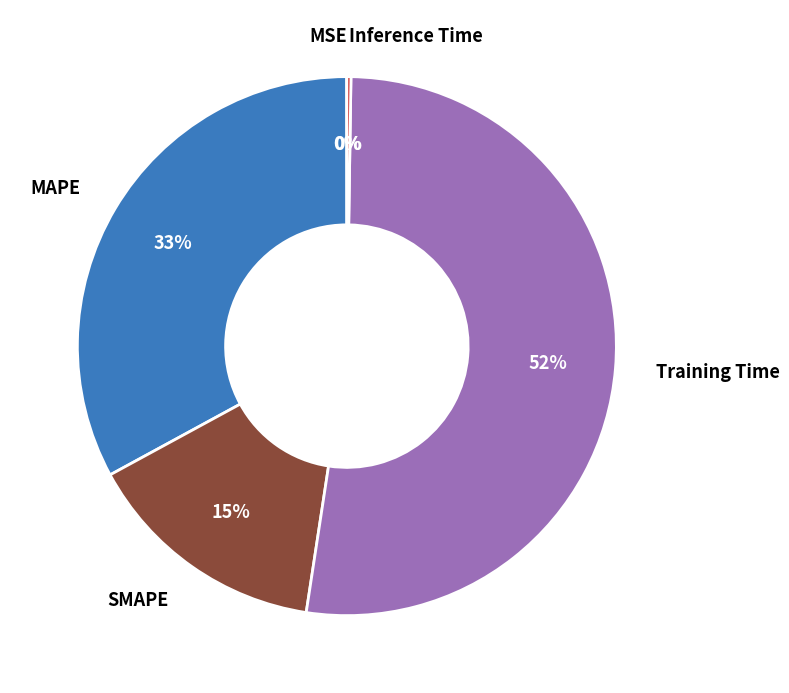

Does any single category account for the majority?

Yes